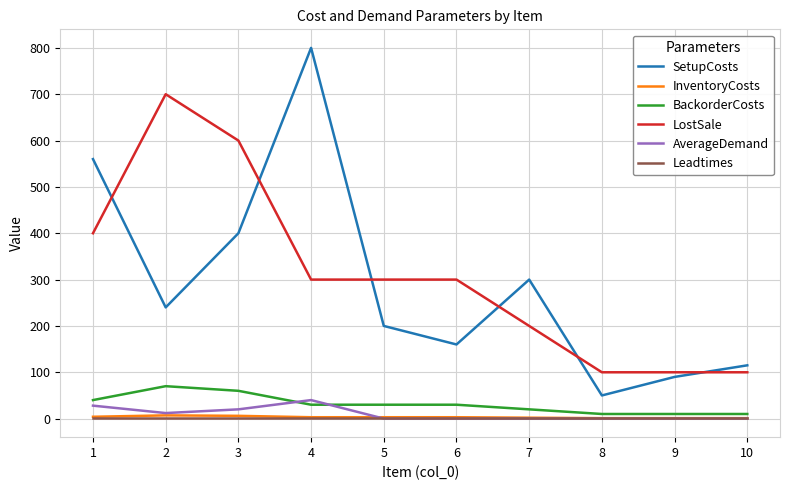

True or false: Leadtimes has a value of 1 at 7.

True